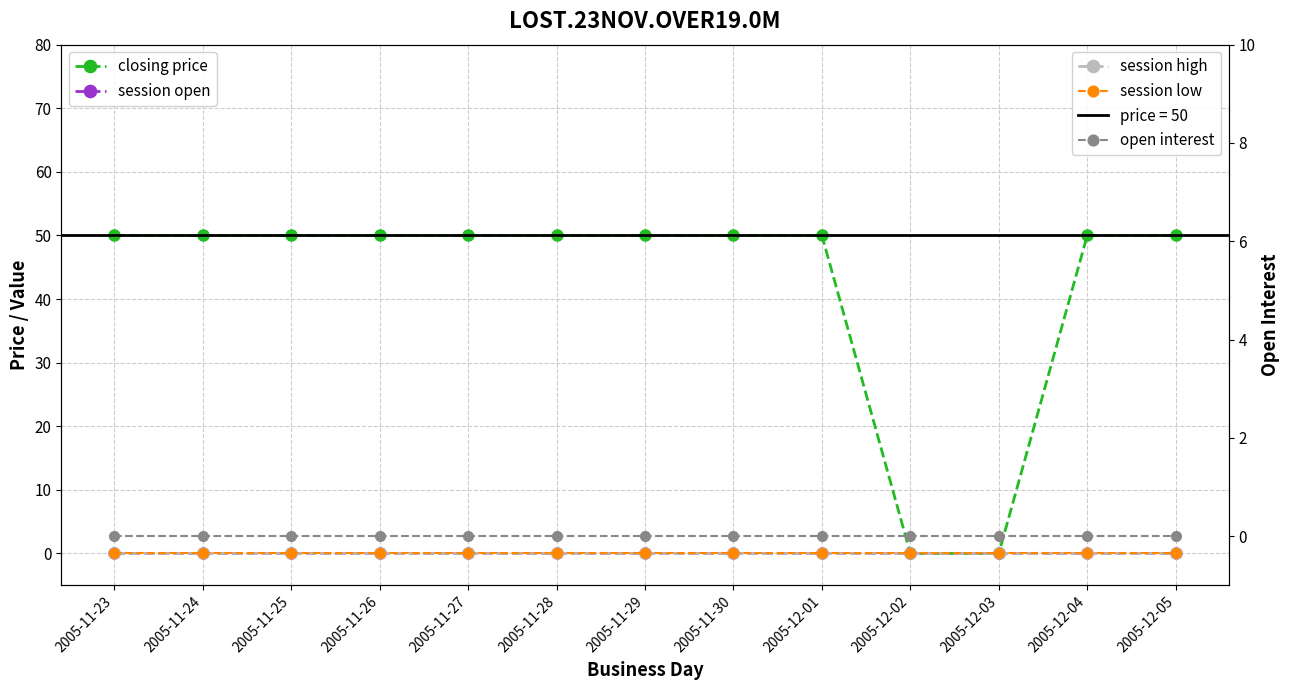

True or false: session low and closing price cross at least once.

False